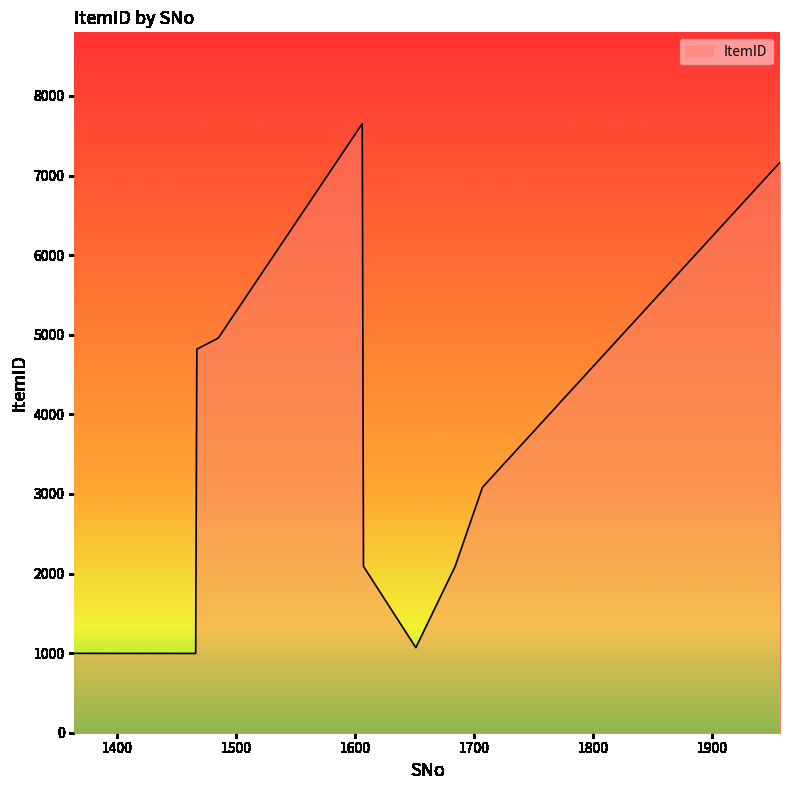

What is the smallest value displayed?

996